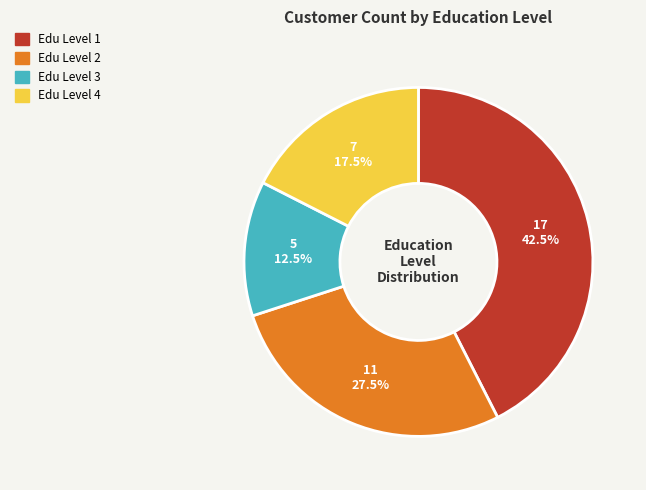

How many slices are in this pie chart?

4